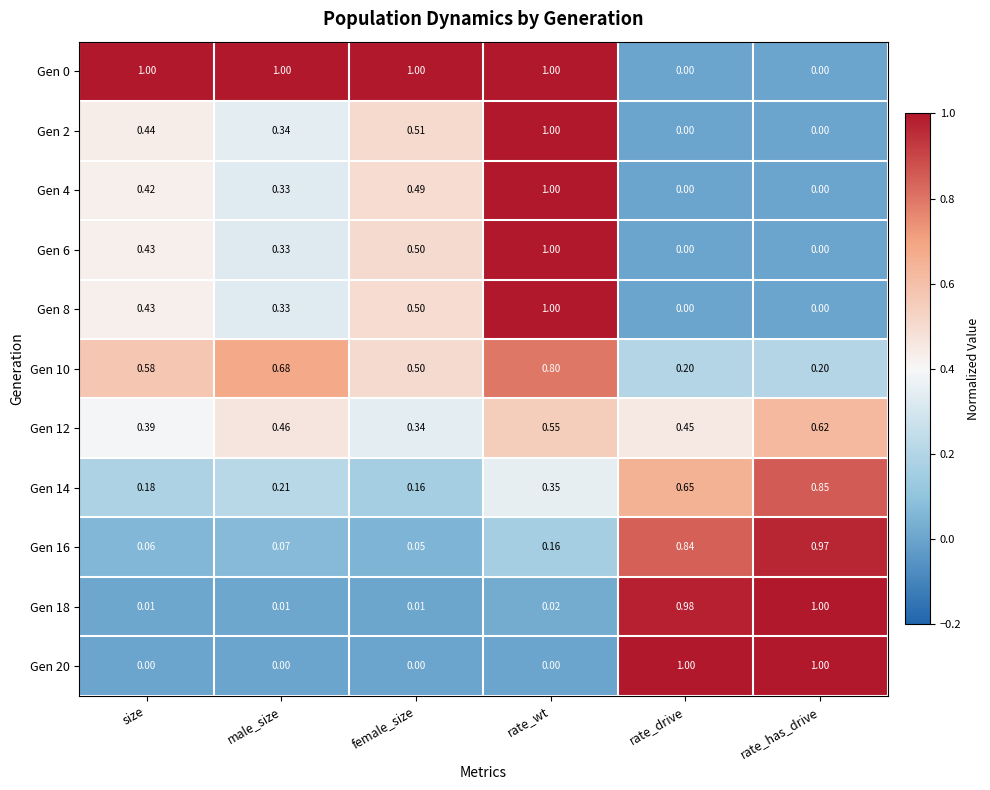

At which category is the sum across all series the highest?

rate_wt